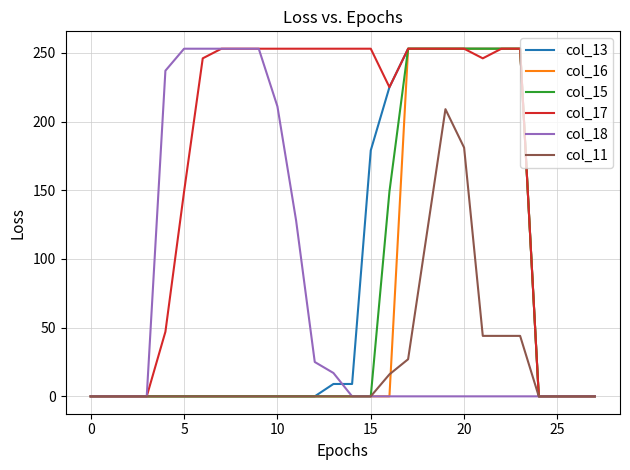

What is the maximum value shown in the chart?

253